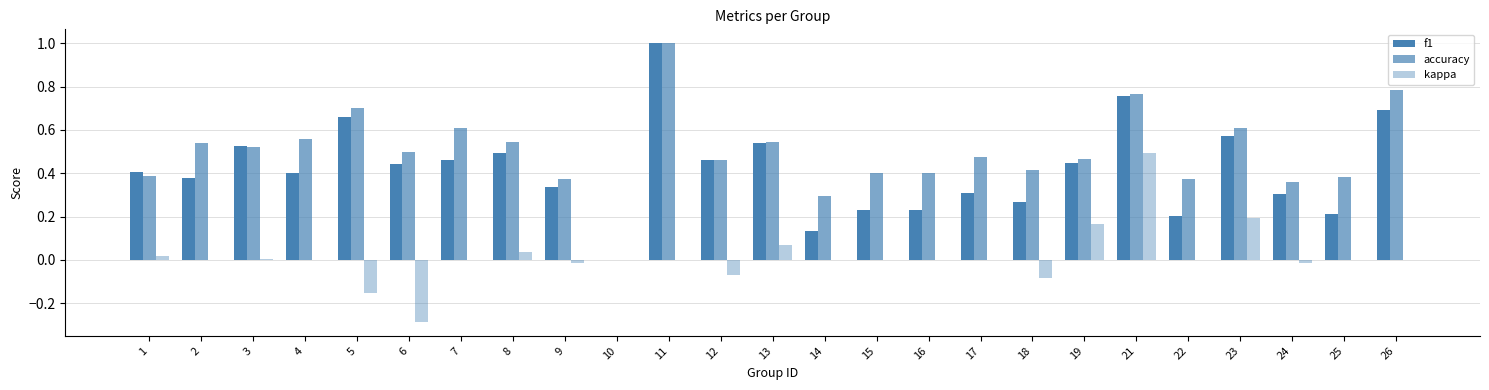

Reading left to right, transcribe all the data shown in this chart.

f1: 0.4	0.4	0.5	0.4	0.7	0.4	0.5	0.5	0.3	0.0	1.0	0.5	0.5	0.1	0.2	0.2	0.3	0.3	0.4	0.8	0.2	0.6	0.3	0.2	0.7
accuracy: 0.4	0.5	0.5	0.6	0.7	0.5	0.6	0.5	0.4	0.0	1.0	0.5	0.5	0.3	0.4	0.4	0.5	0.4	0.5	0.8	0.4	0.6	0.4	0.4	0.8
kappa: 0.0	0.0	0.0	0.0	-0.2	-0.3	0.0	0.0	-0.0	0.0	0.0	-0.1	0.1	0.0	0.0	0.0	0.0	-0.1	0.2	0.5	0.0	0.2	-0.0	0.0	0.0